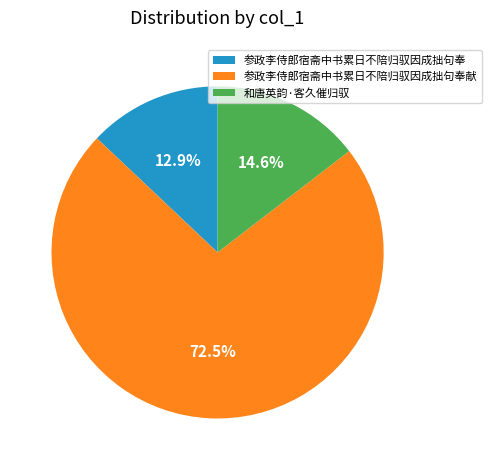

Is the sum of 参政李侍郎宿斋中书累日不陪归驭因成拙句奉献 and 参政李侍郎宿斋中书累日不陪归驭因成拙句奉 greater than half?

Yes